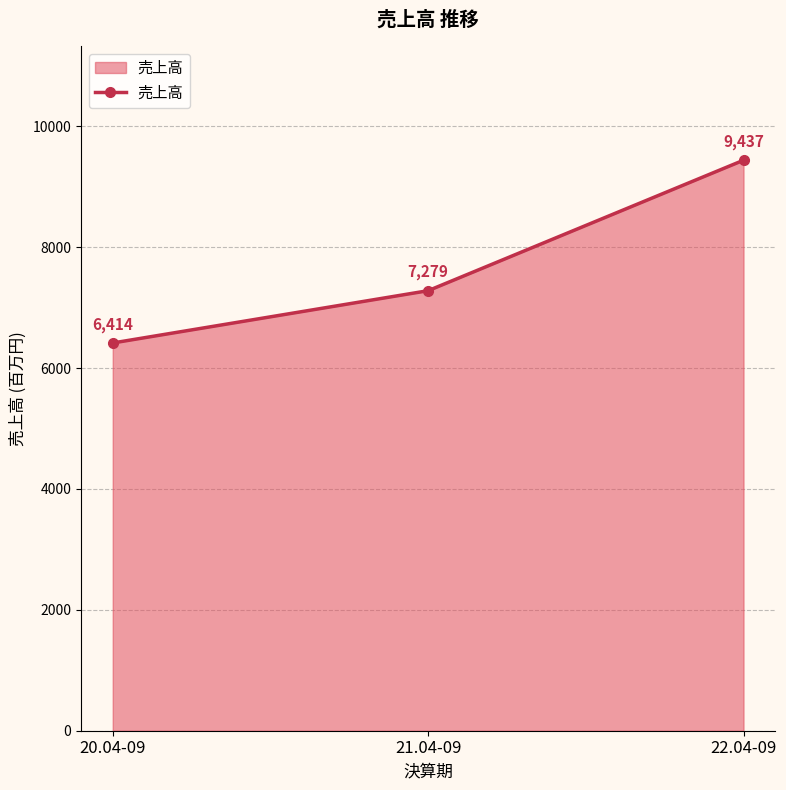

What is the minimum value shown in the chart?

6414